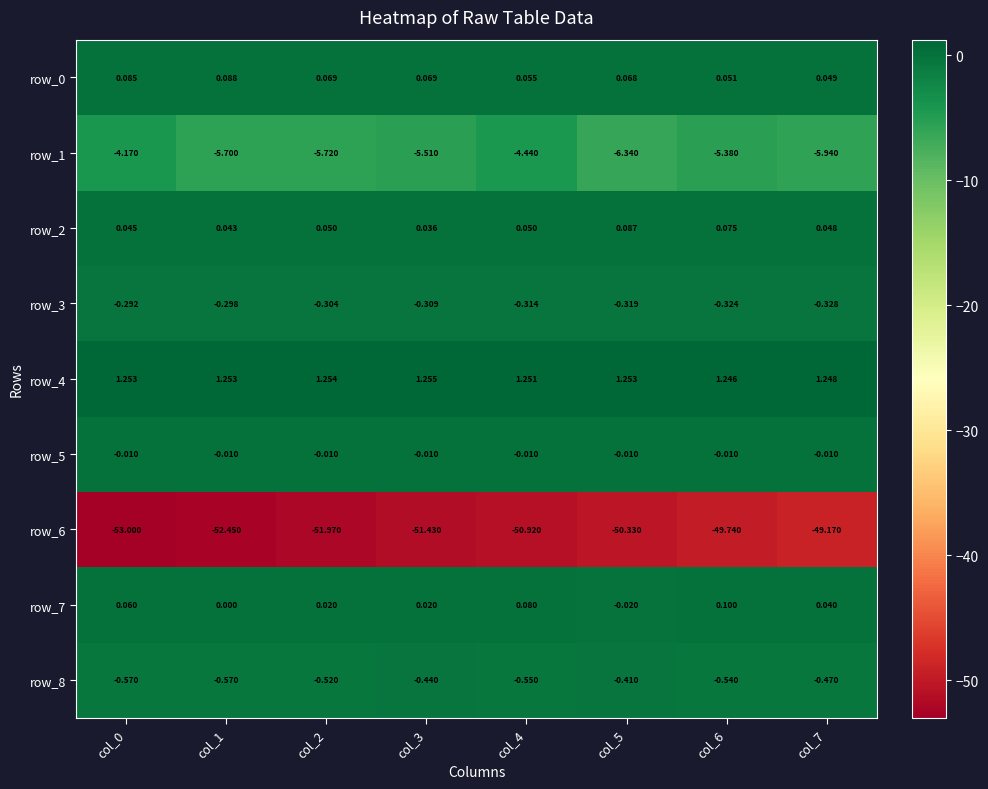

Is the value of row_8 at col_1 greater than the value of row_6 at col_0?

Yes